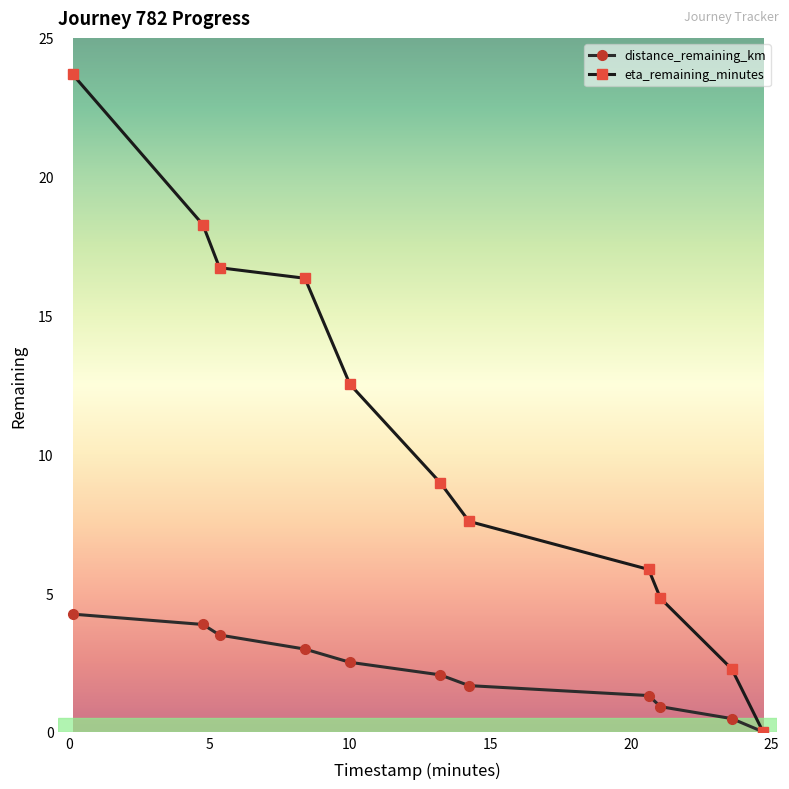

What is the value of the distance_remaining_km point at the 2nd from the left?

3.9